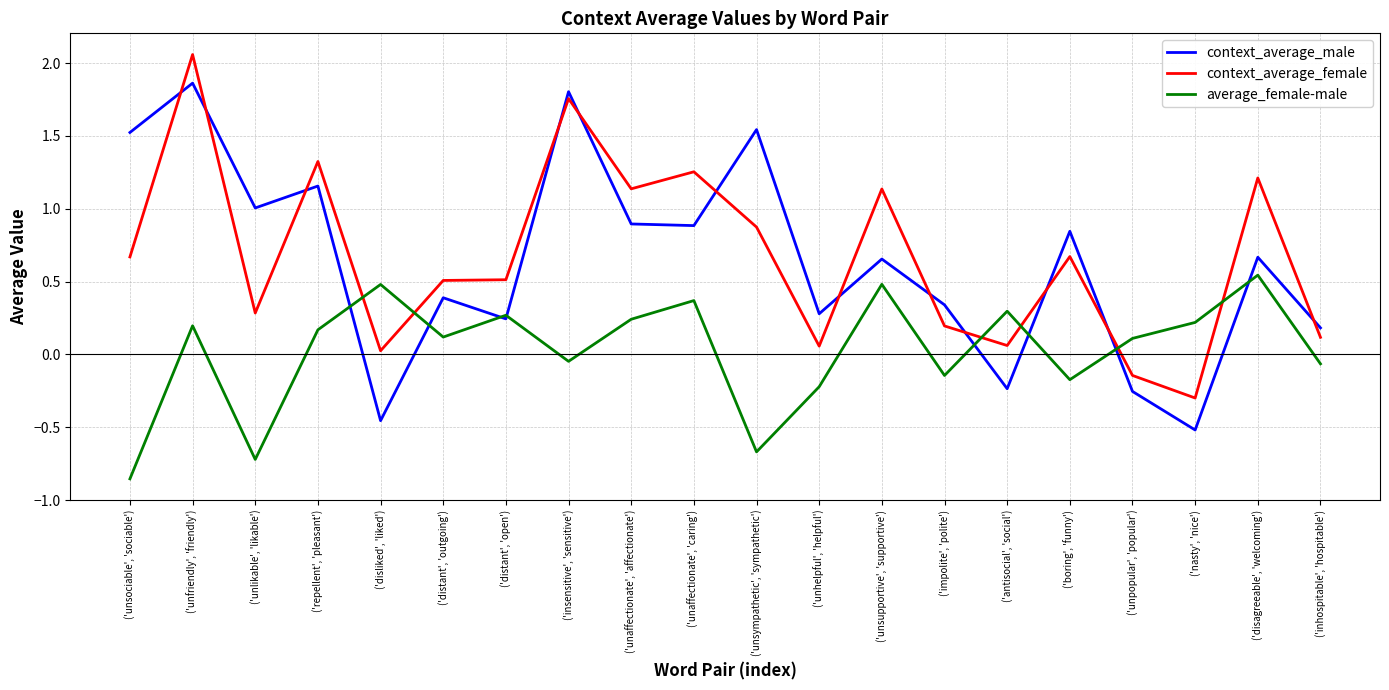

How many lines are shown in the chart?

3